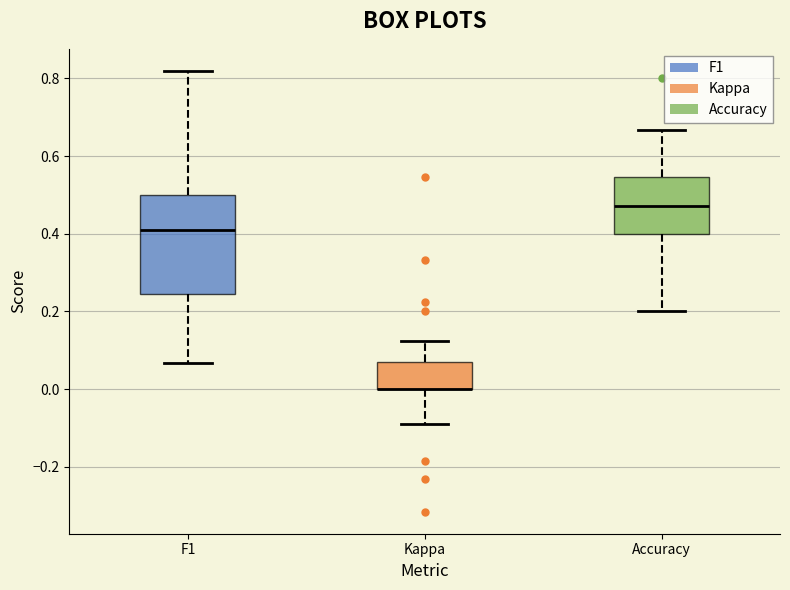

Which box is the tallest, from its lower edge to its upper edge?

F1